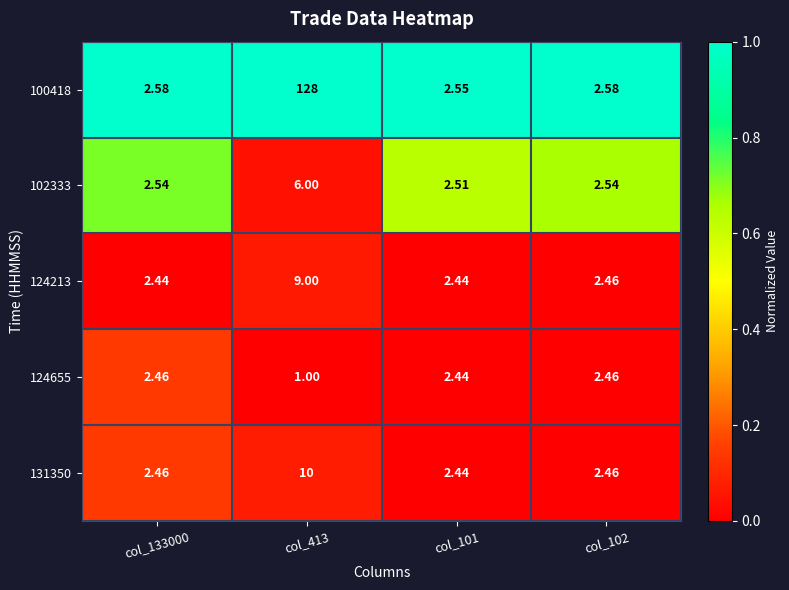

Which category has the lowest value across all series?

col_413